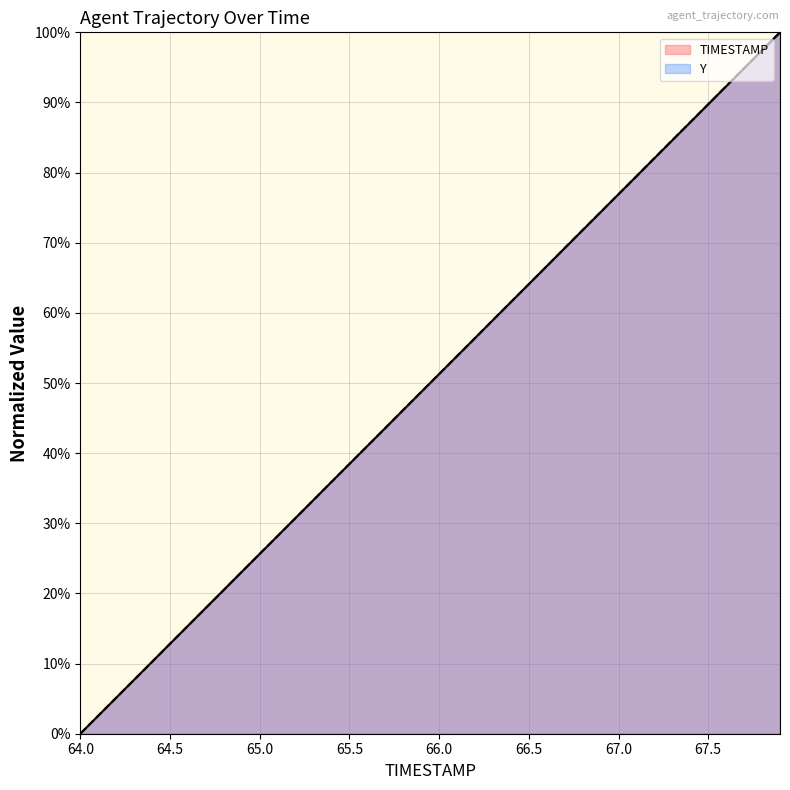

Which category has the lowest value across all series?

64.0